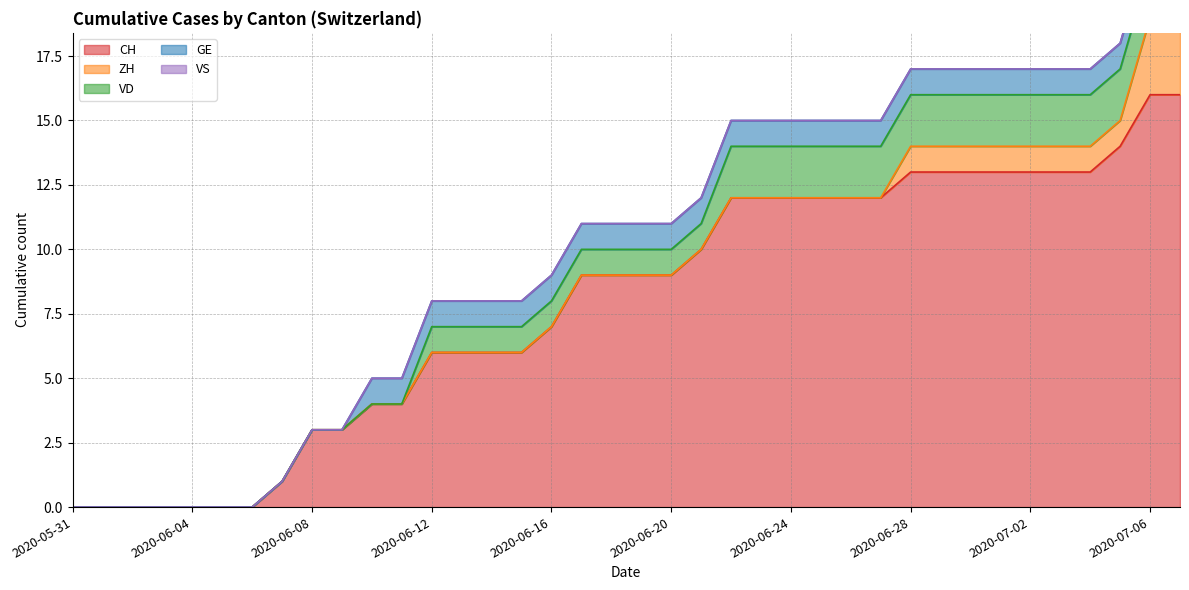

Which series has the largest total across all categories?

CH